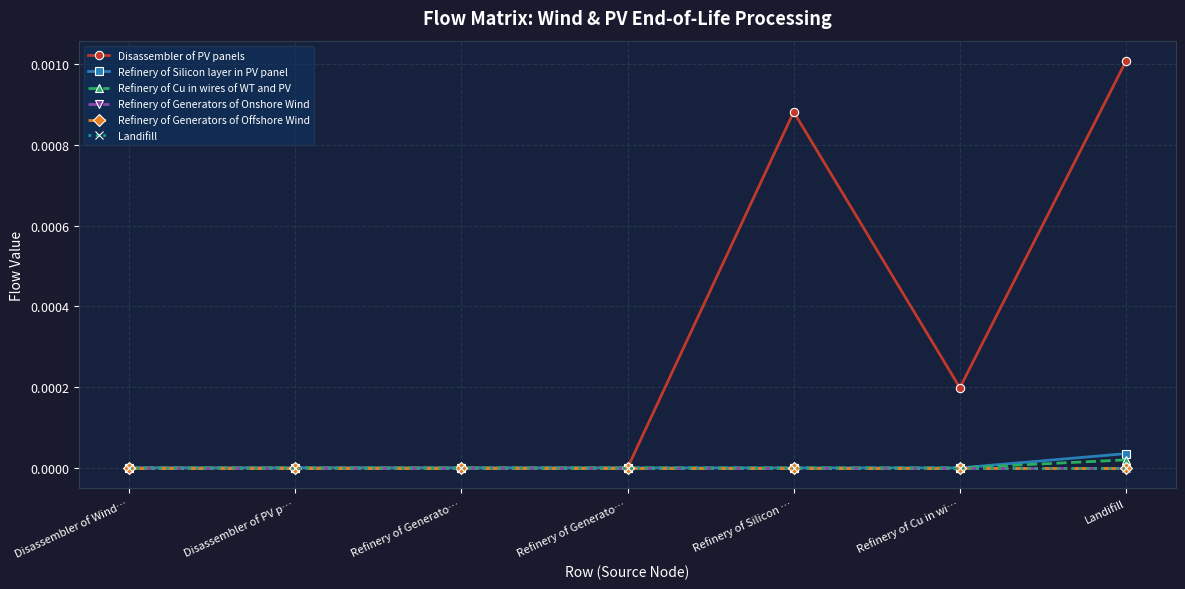

What is the label of the 5th point from the left?

Refinery of Silicon …